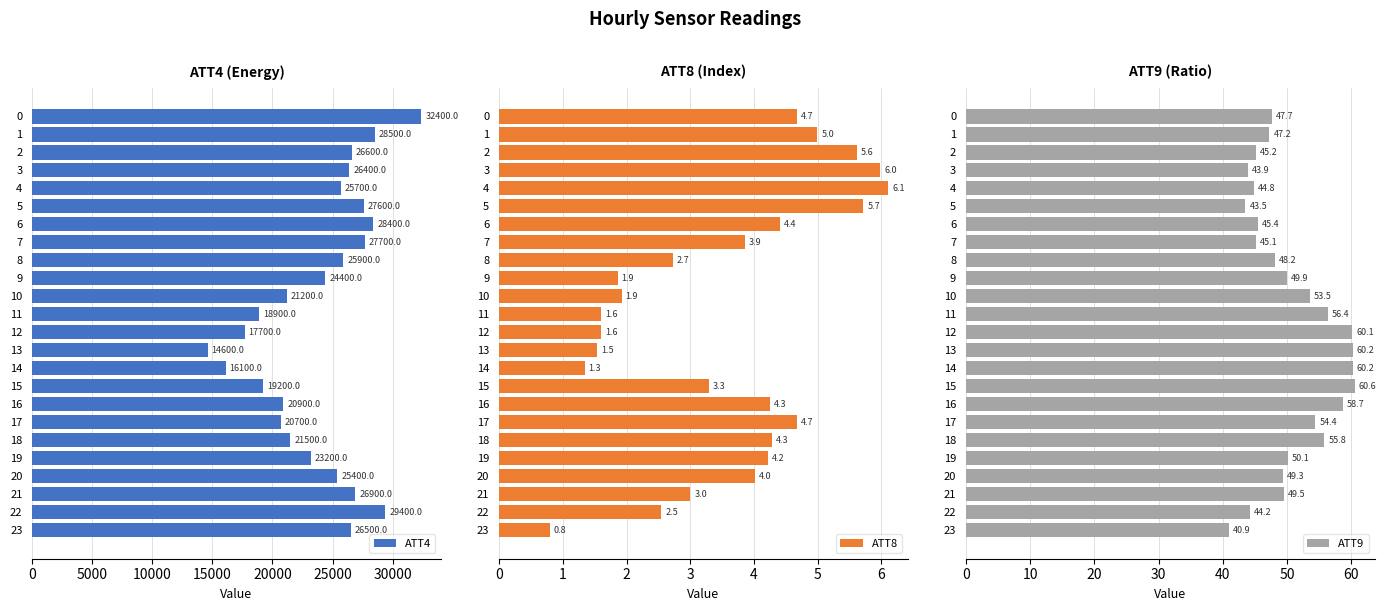

What is the difference between the highest and lowest values at 14?

16098.7